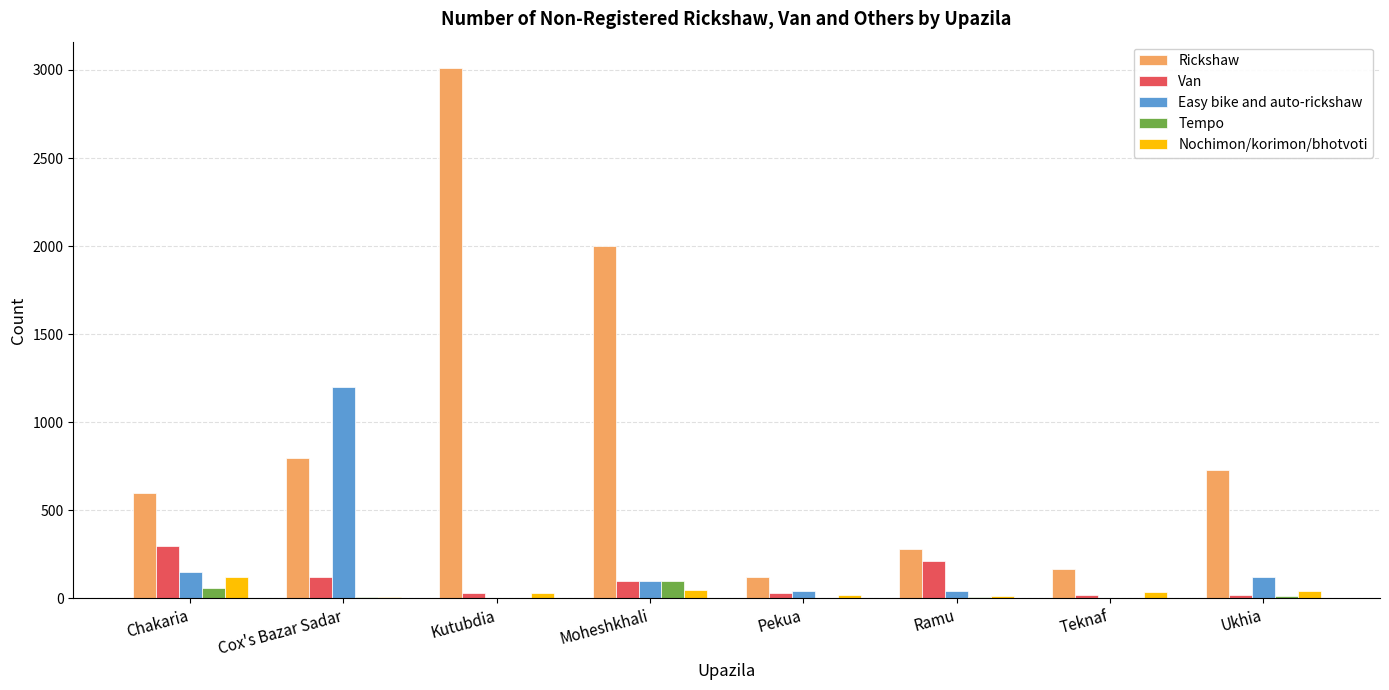

Is it true that Nochimon/korimon/bhotvoti equals 43 at Ukhia?

True